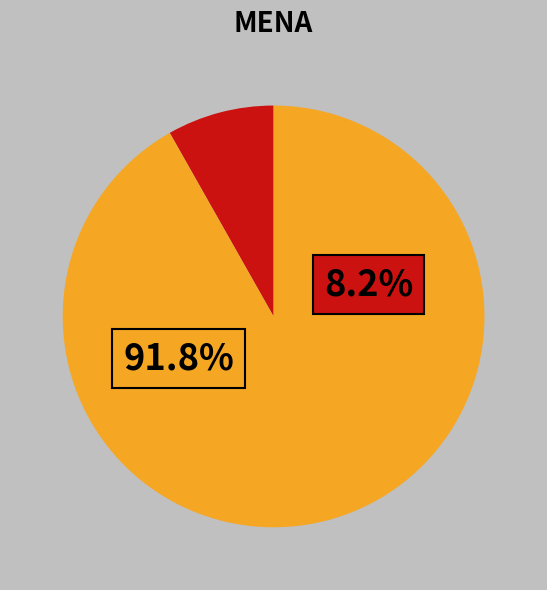

Does any single category account for the majority?

Yes